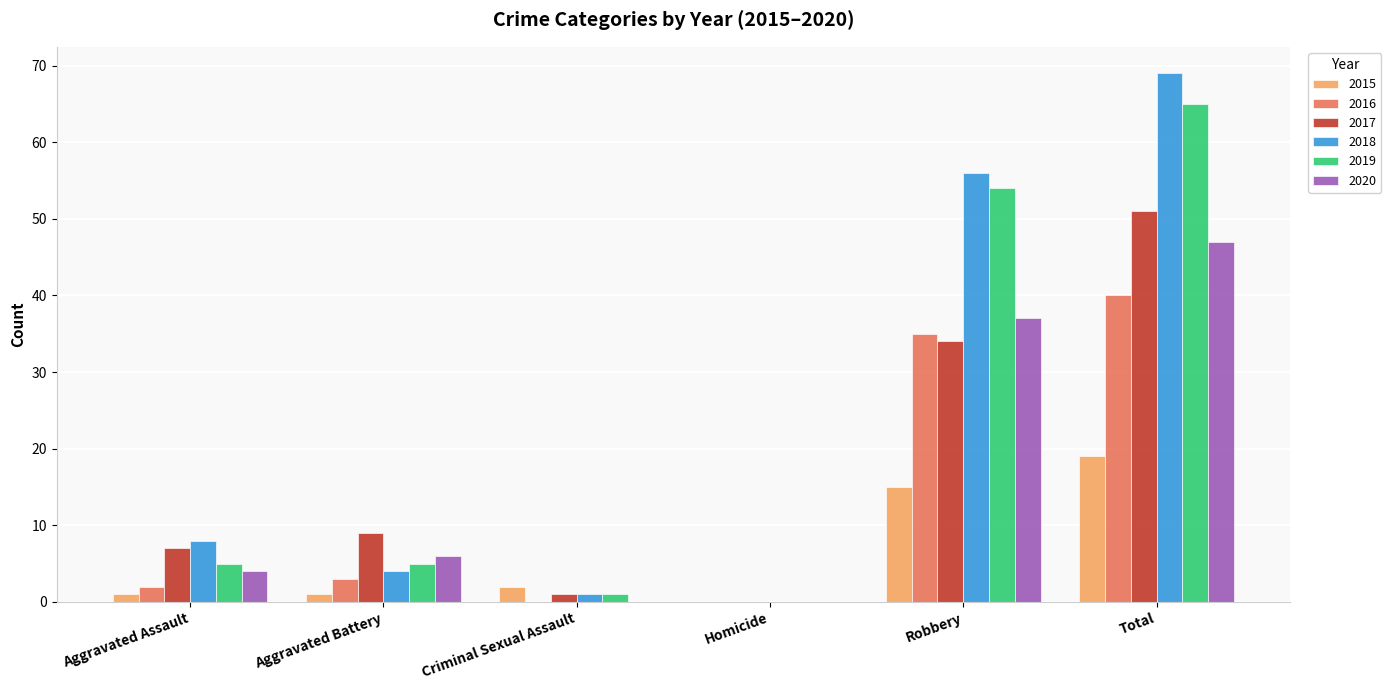

True or false: 2017 has a value of 51 at Total.

True